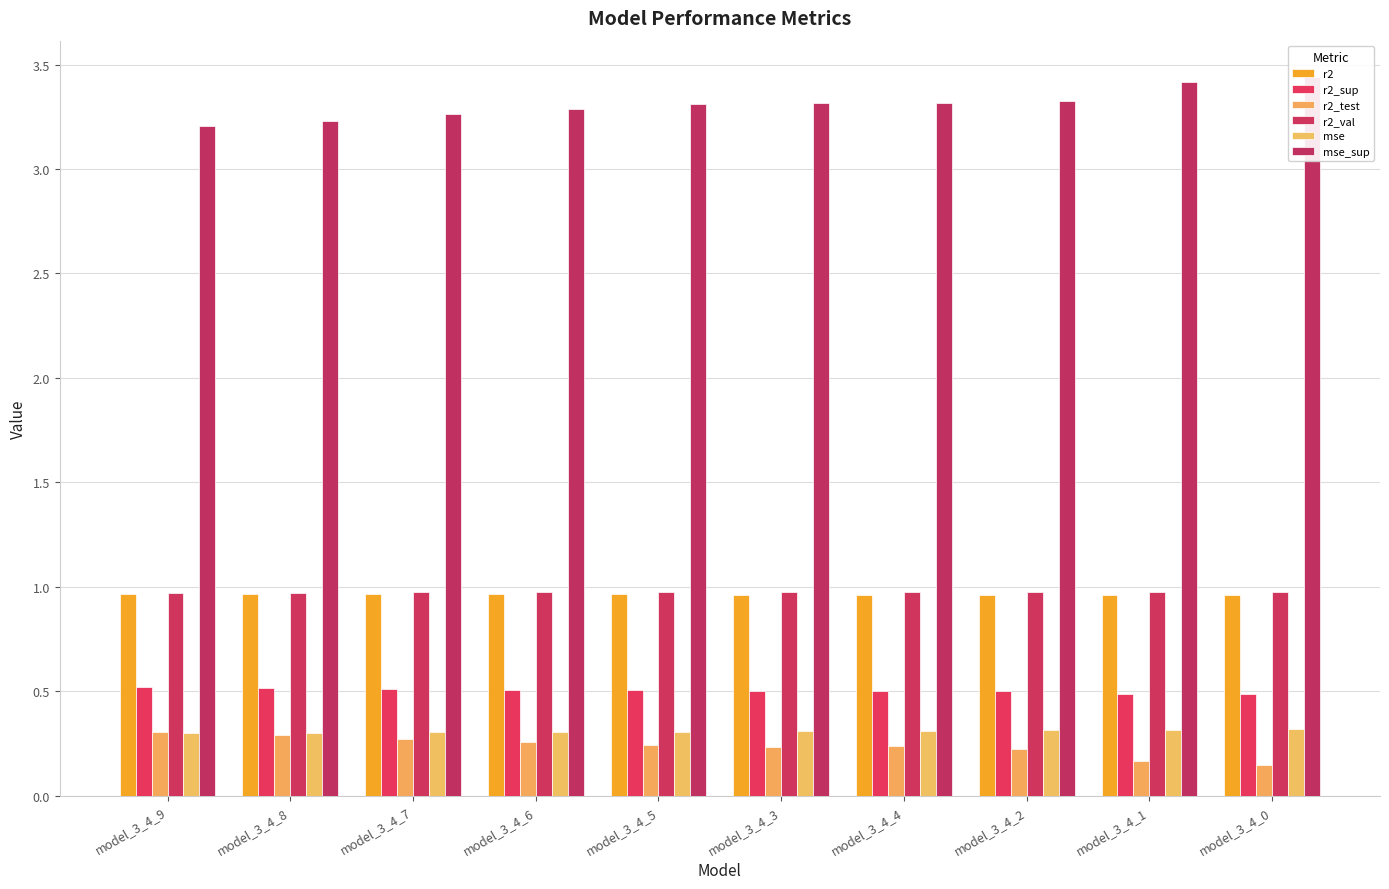

Which category has the lowest value across all series?

model_3_4_0